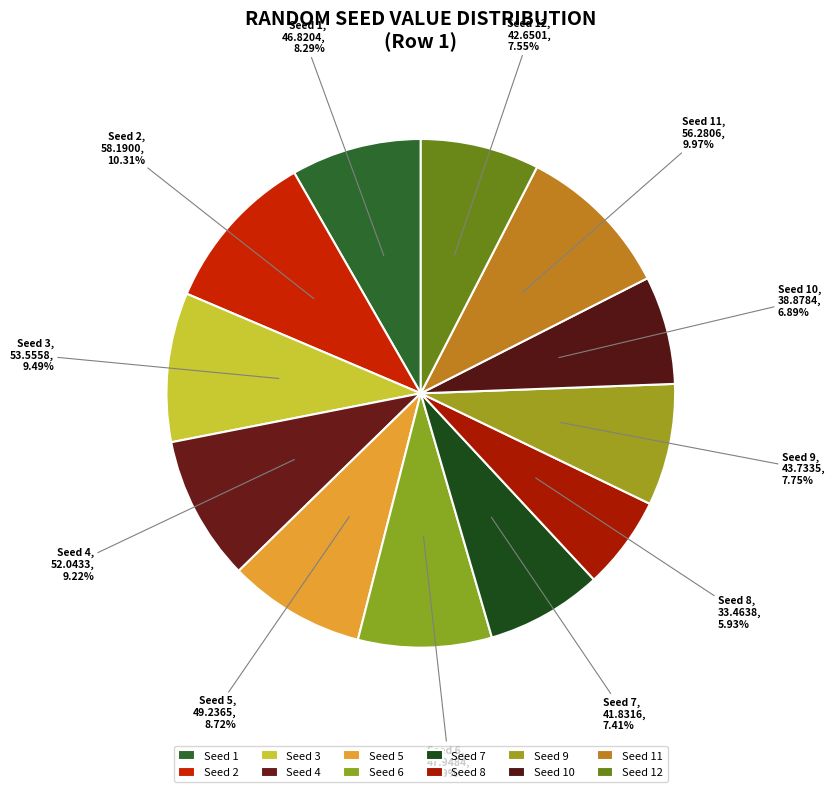

What is the ratio of the value at Seed 9 to the value at Seed 4?

0.8